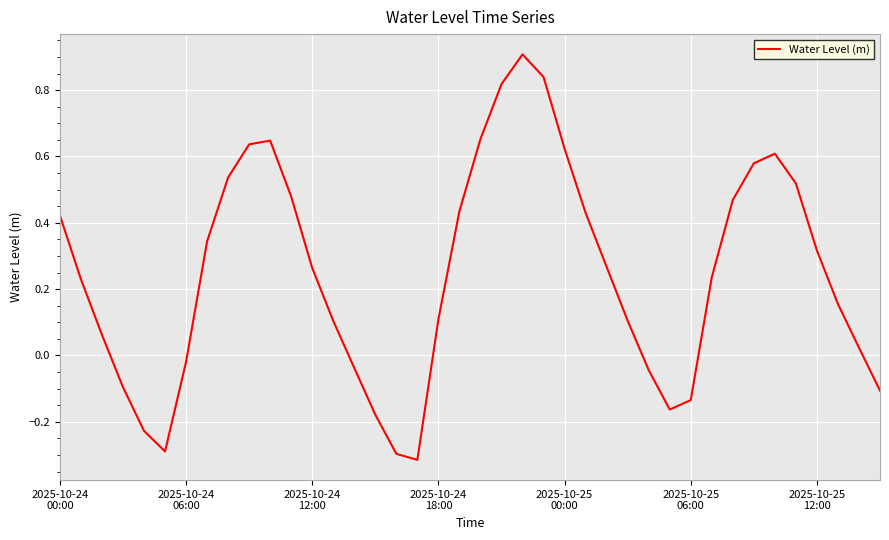

Which label corresponds to the smallest value in the chart?

17